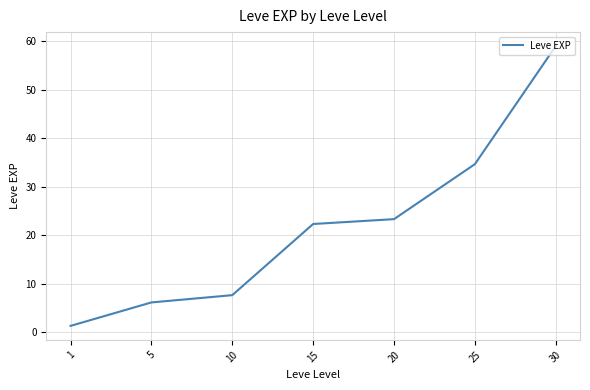

What is the change in value from 1 to 30?

+57.7